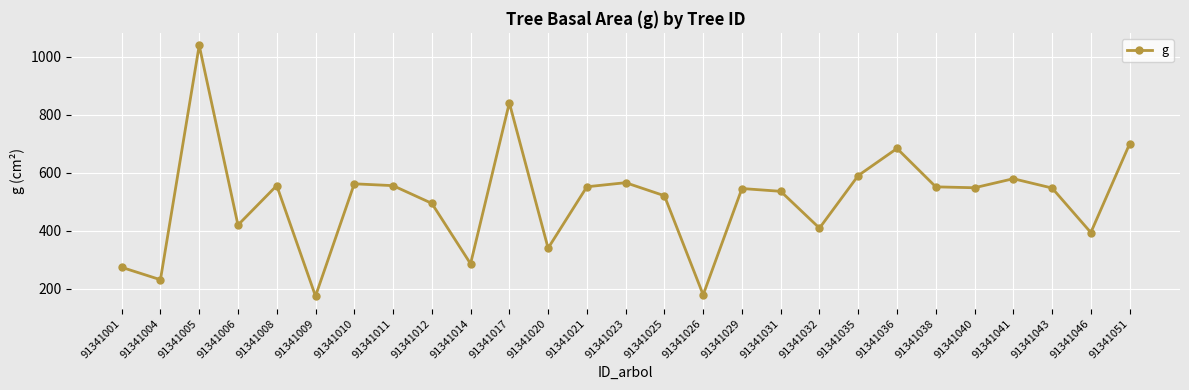

The value at 91341023 is 566.3. True or false?

True